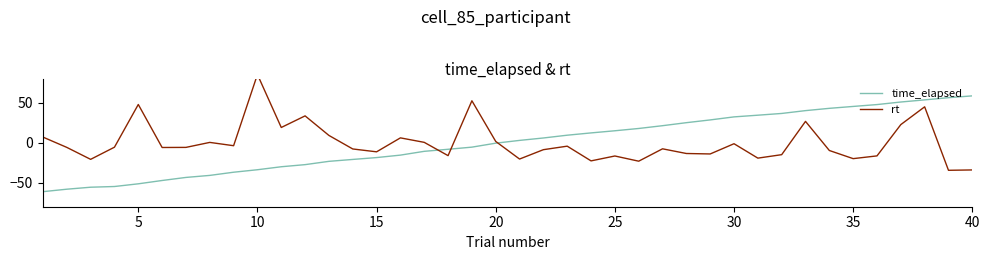

At which label does time_elapsed reach its peak?

40